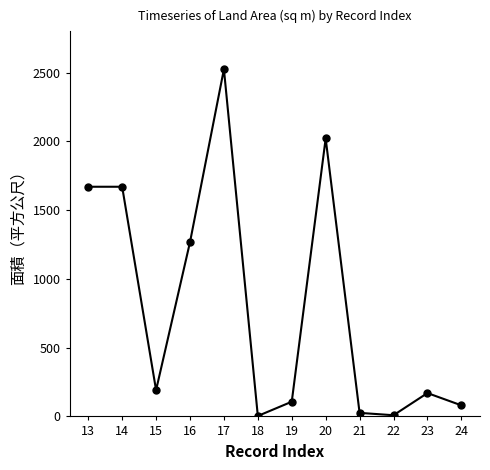

Where does the data first go above 191?

13